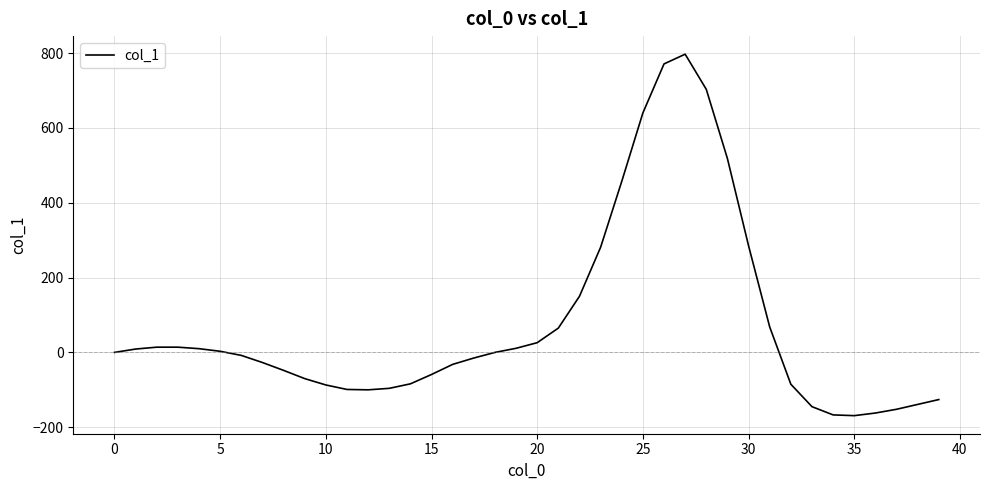

What is the difference between the maximum and minimum values?

966